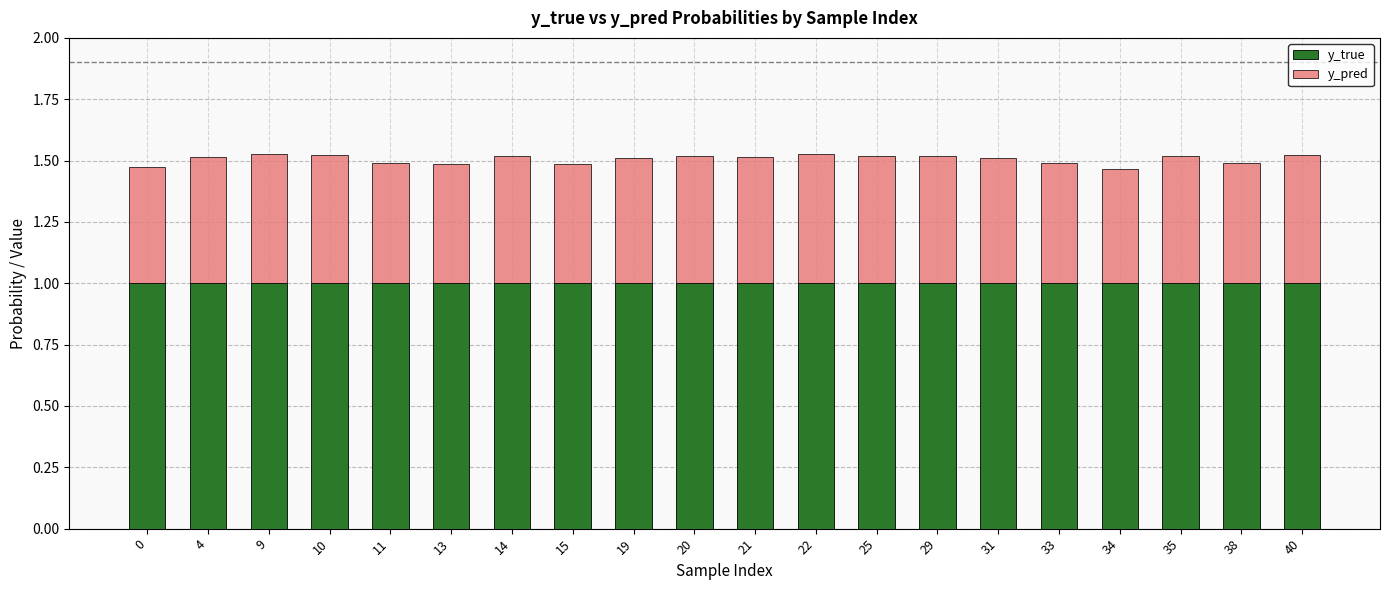

What is the lowest value of the y_true series?

1.0